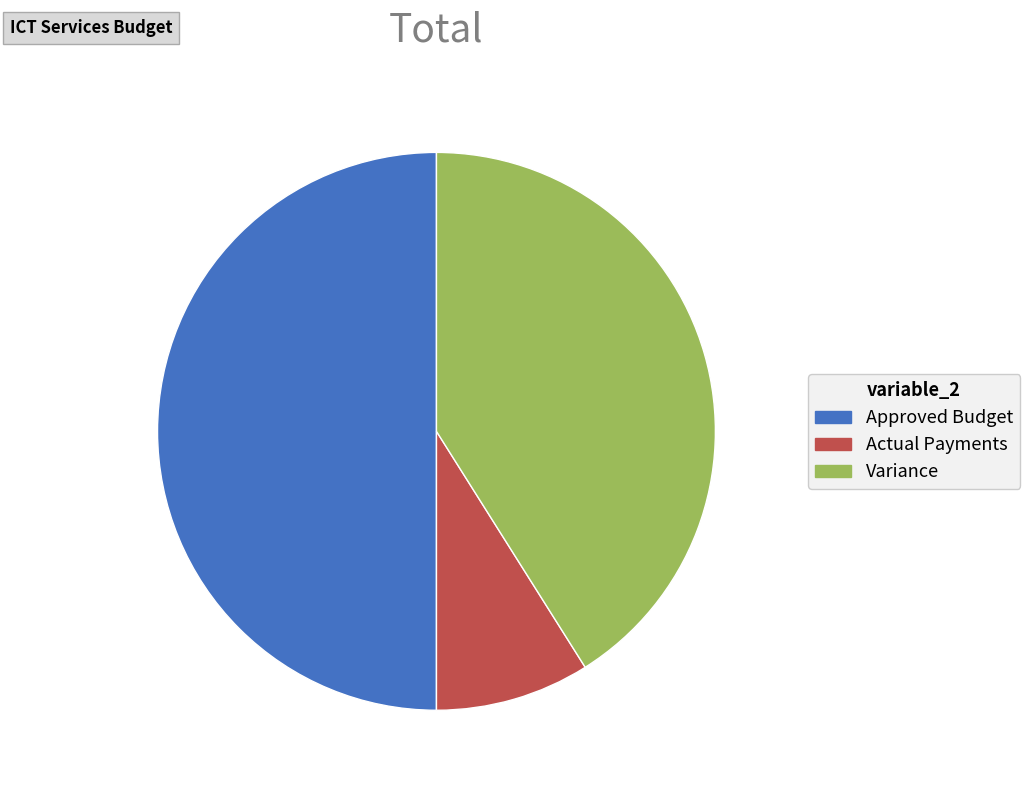

How many slices are in this pie chart?

3